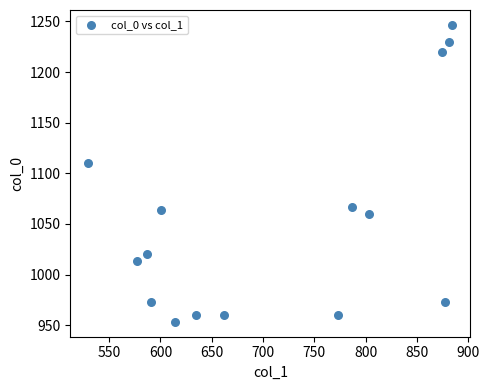

What Y value in the scatter plot is closest to 1100?

1110.0